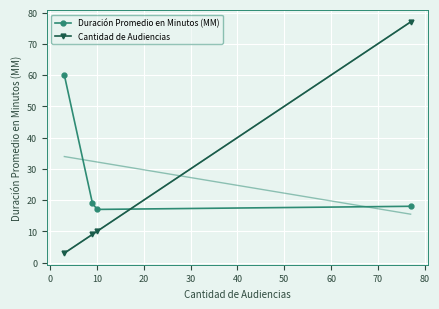

What is the value of the Cantidad de Audiencias point at the 4th from the left?

77